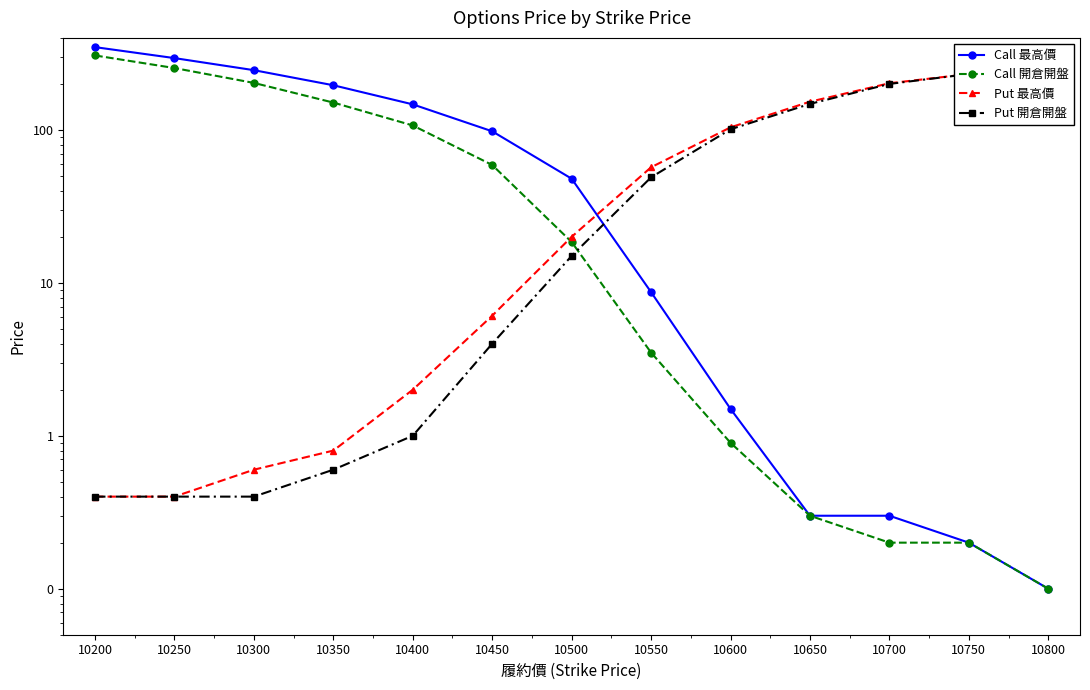

What is the value of the Call 最高價 point at the 11th from the left?

0.3